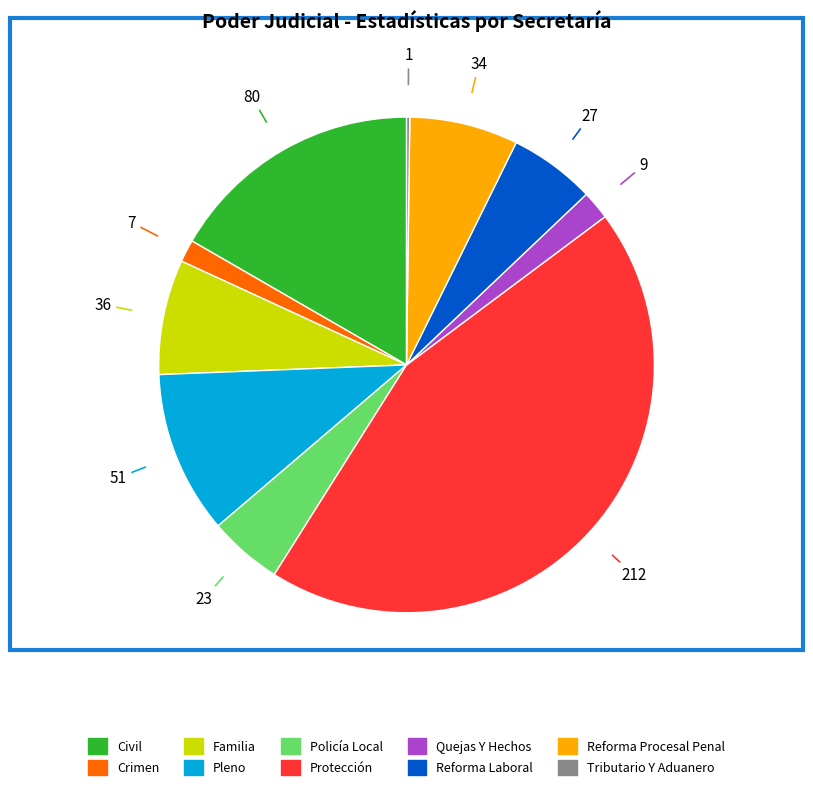

Is there any slice that represents more than half of the pie?

No